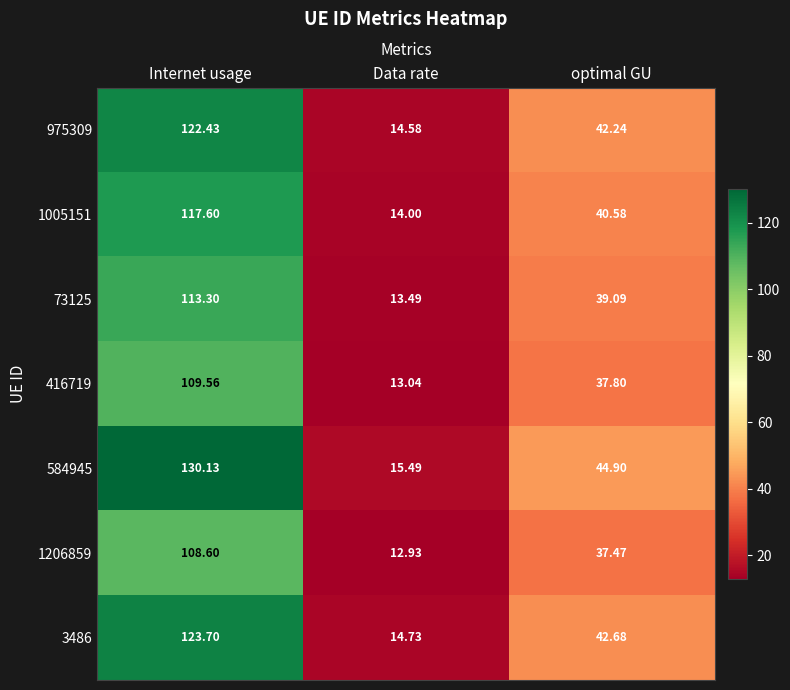

At which category does the chart reach its minimum across all series?

Data rate